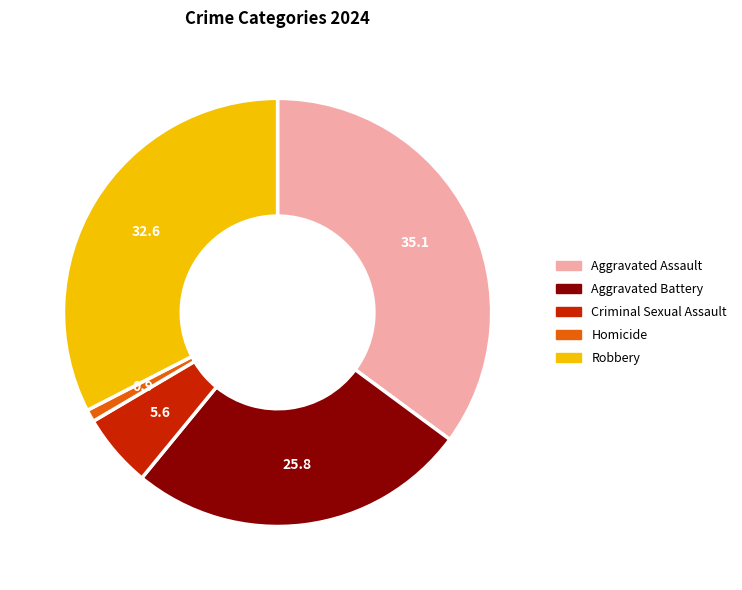

Approximately how many times larger is the value at Aggravated Assault compared to Robbery?

1.1